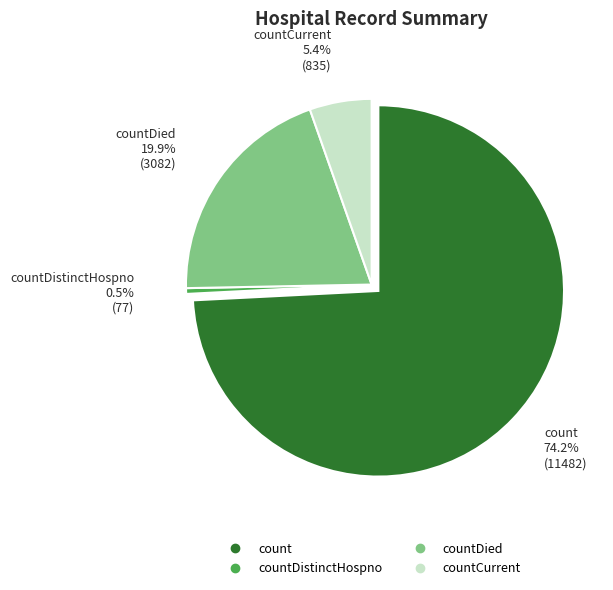

True or false: countDied accounts for 15% of the total.

False